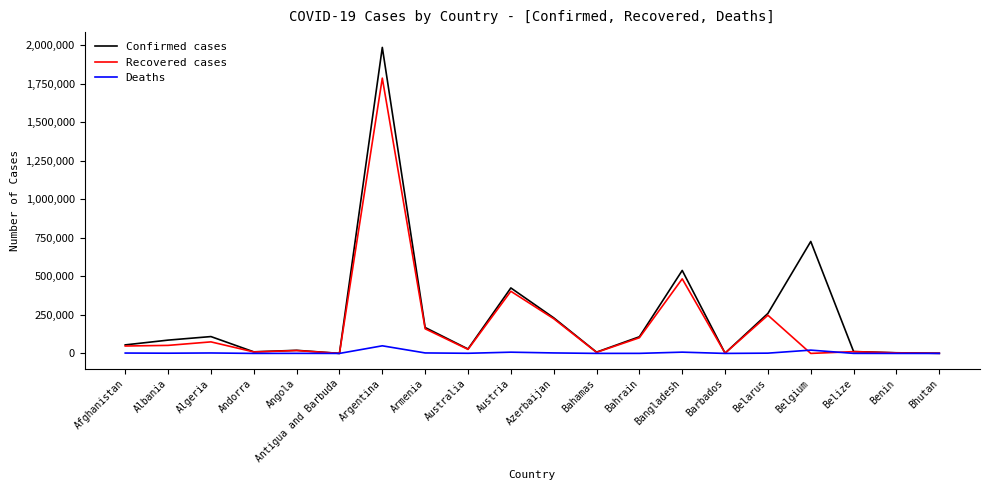

List the series in order of their overall mean, highest first.

Confirmed cases, Recovered cases, Deaths